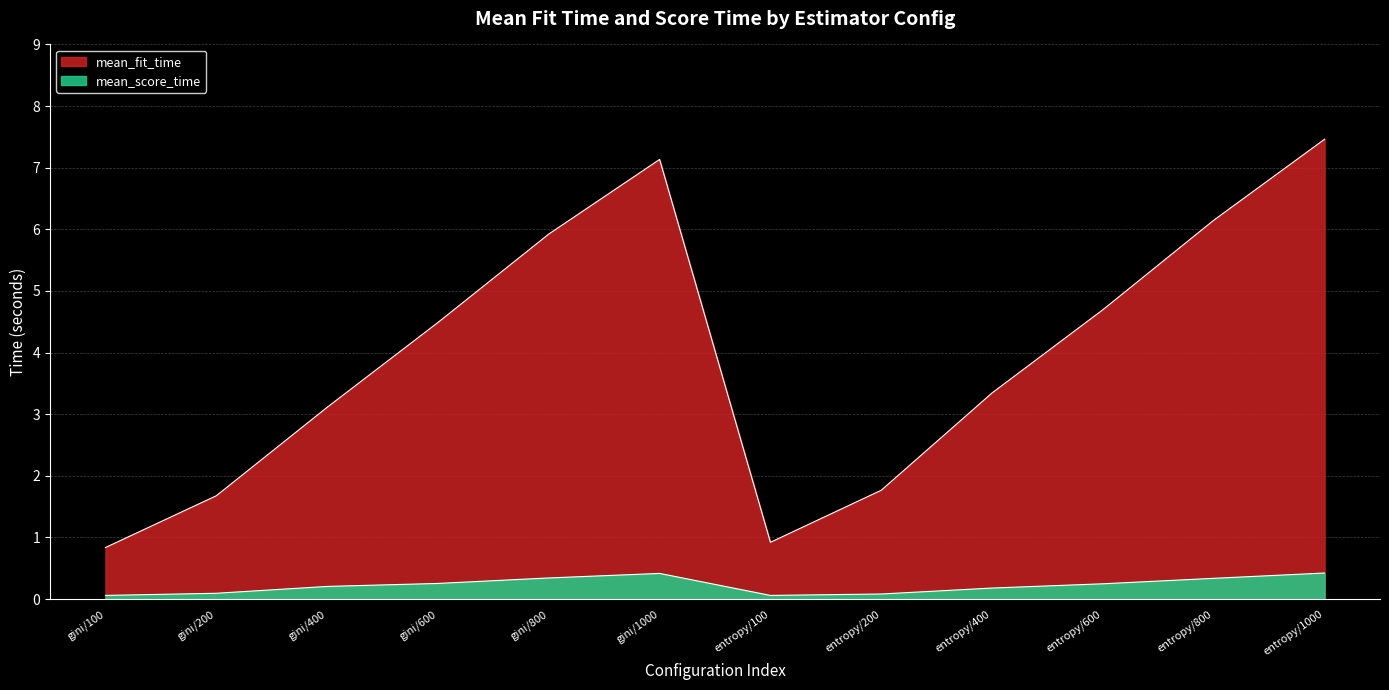

Reading left to right, extract all data points from this chart.

mean_fit_time: 0.8	1.7	3.1	4.5	5.9	7.1	0.9	1.8	3.3	4.7	6.1	7.5
mean_score_time: 0.1	0.1	0.2	0.3	0.3	0.4	0.1	0.1	0.2	0.2	0.3	0.4